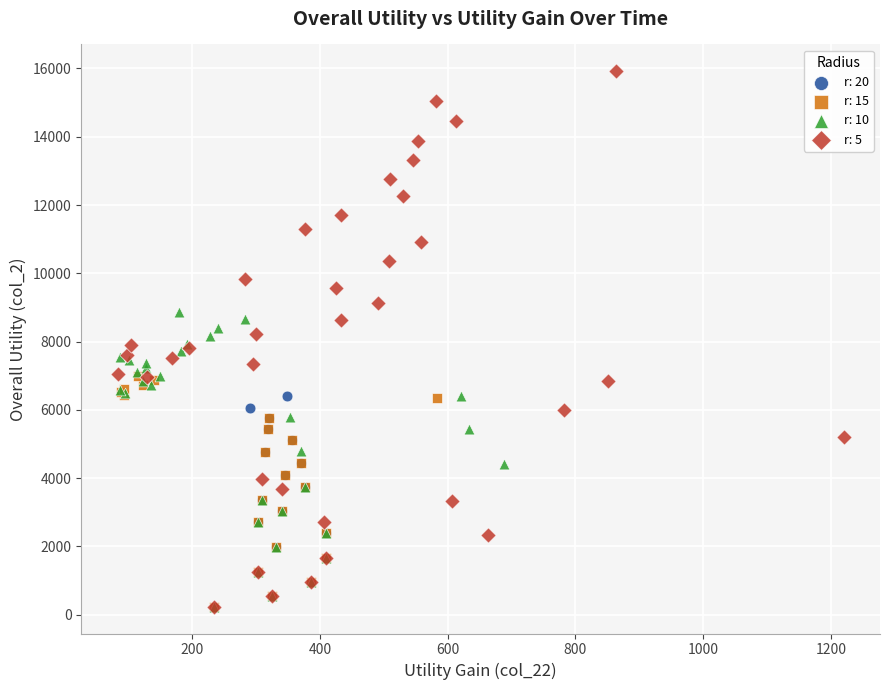

Which series has the widest spread of Y values?

r: 5